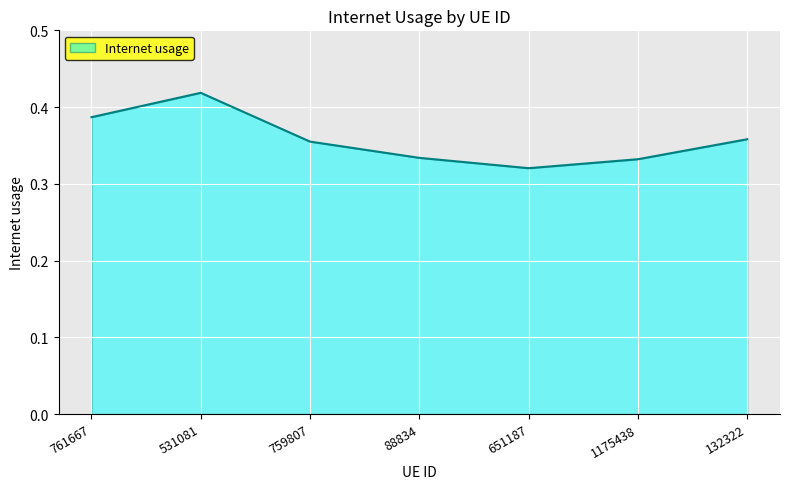

What is the sum of the values at 132322 and 761667?

0.7